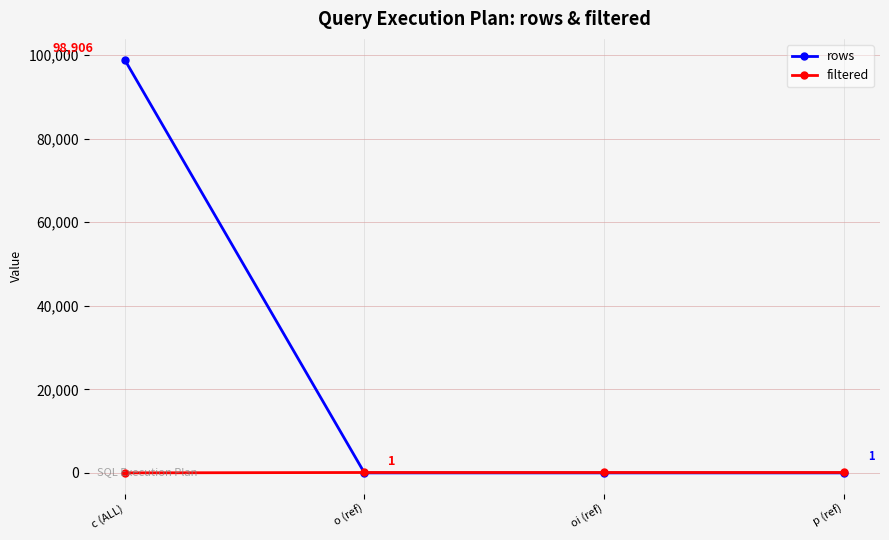

Count the number of data series in this chart.

2